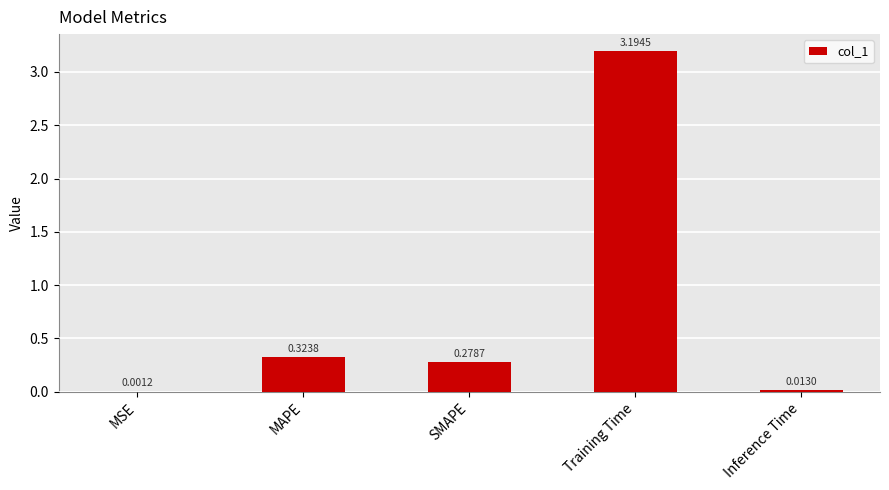

Count the number of data series in this chart.

1